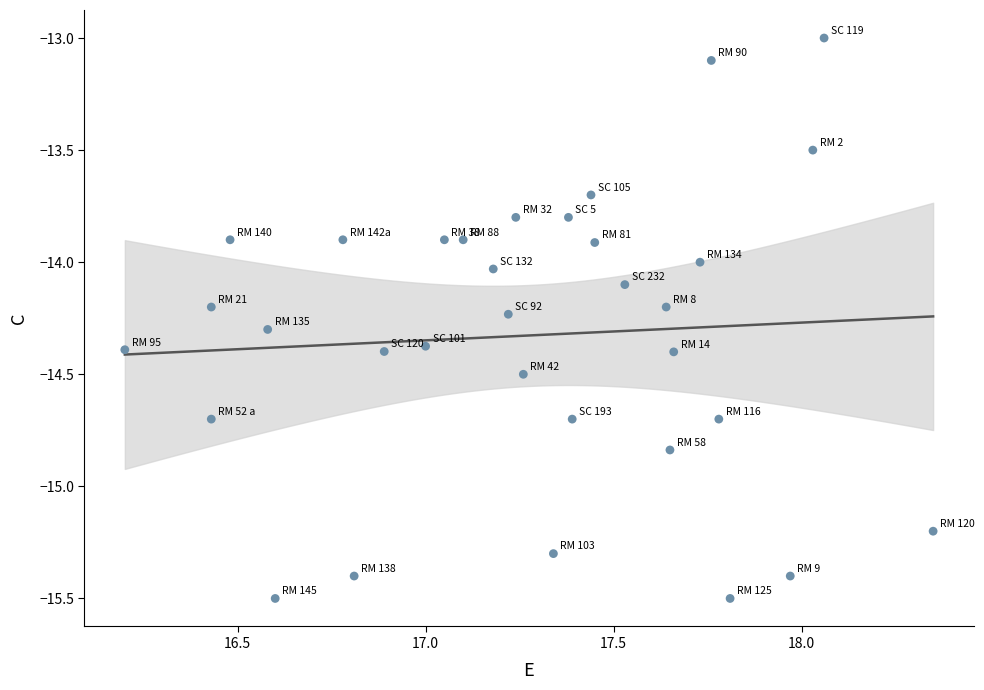

What is the range of Y values (max minus min)?

2.5